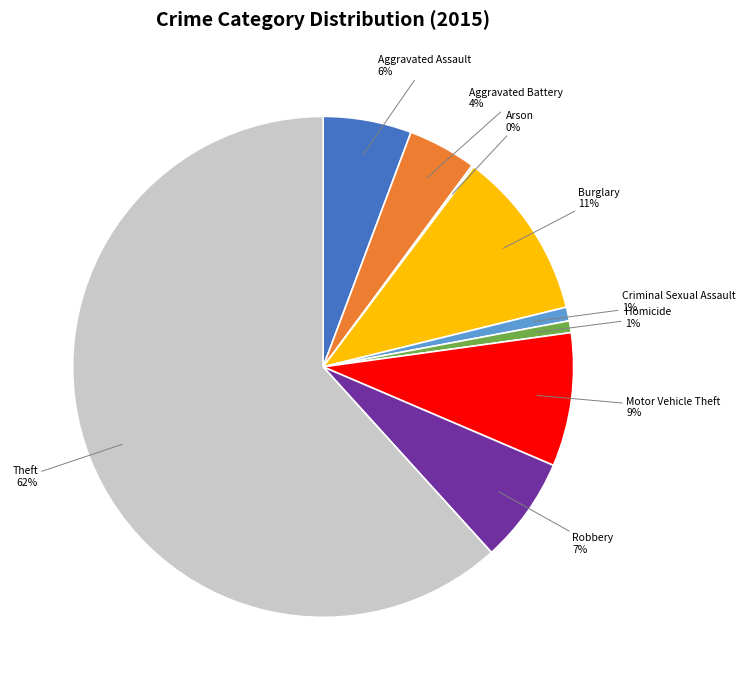

Which slice is the largest?

Theft